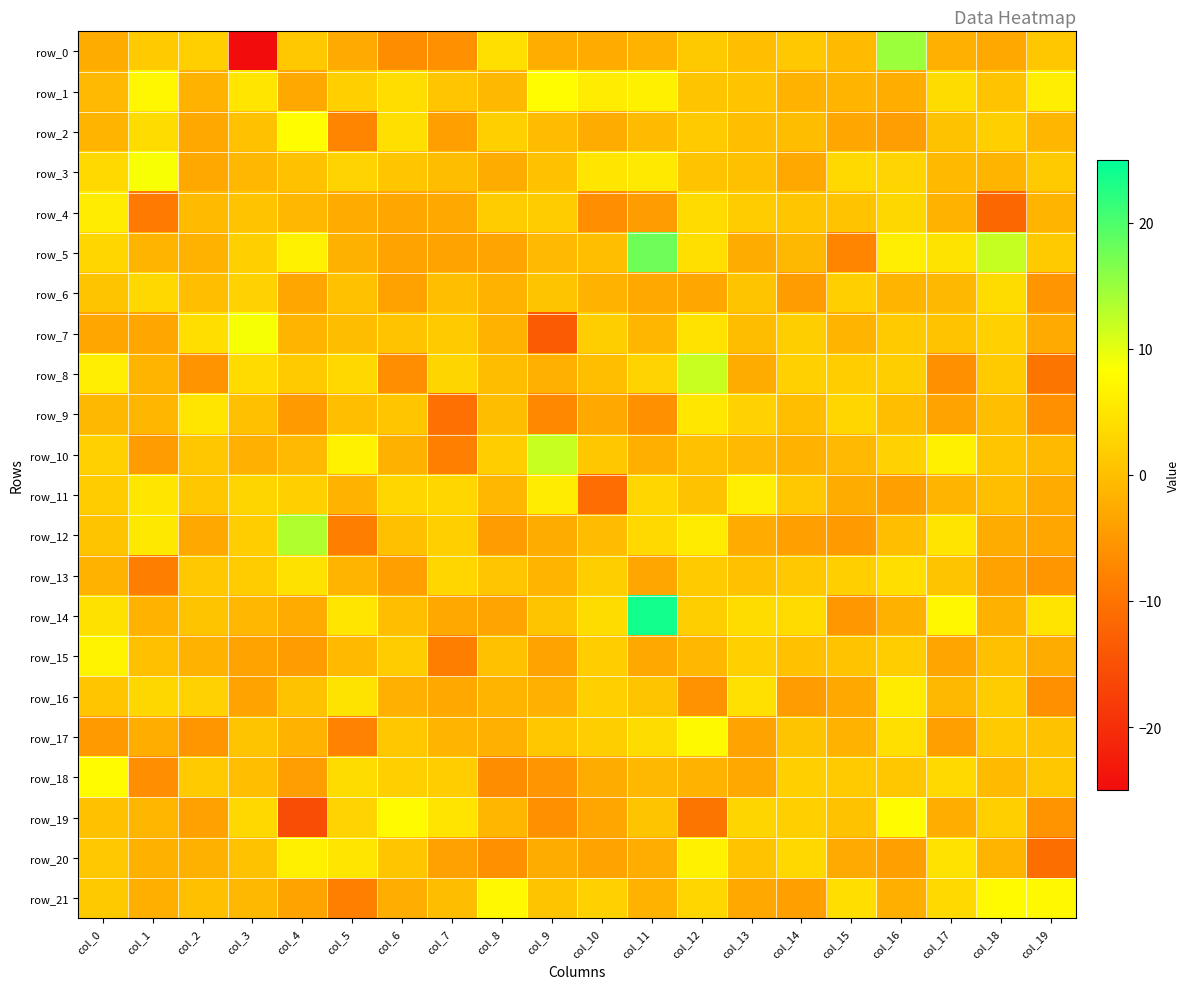

List the labels in order of row_7 value, largest first.

col_3, col_12, col_2, col_18, col_10, col_14, col_7, col_16, col_6, col_17, col_5, col_13, col_11, col_4, col_15, col_8, col_19, col_0, col_1, col_9